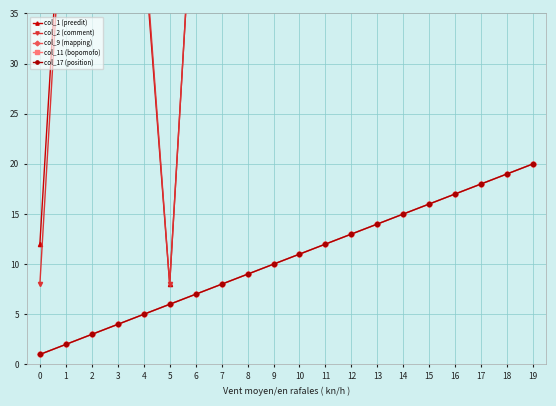

Where is col_17 (position) nearest to the value 10?

9